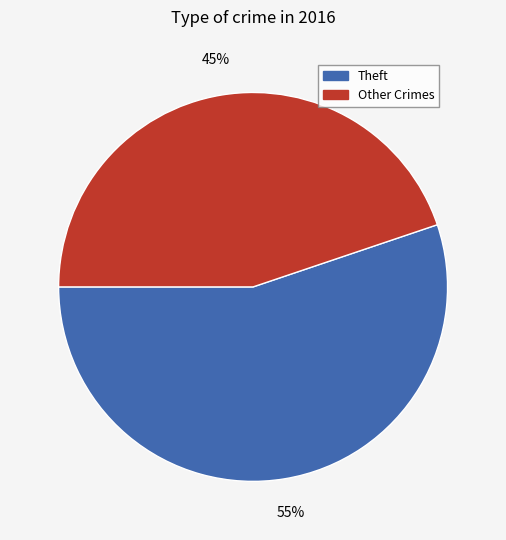

To the nearest percent, what is the average slice percentage?

50%